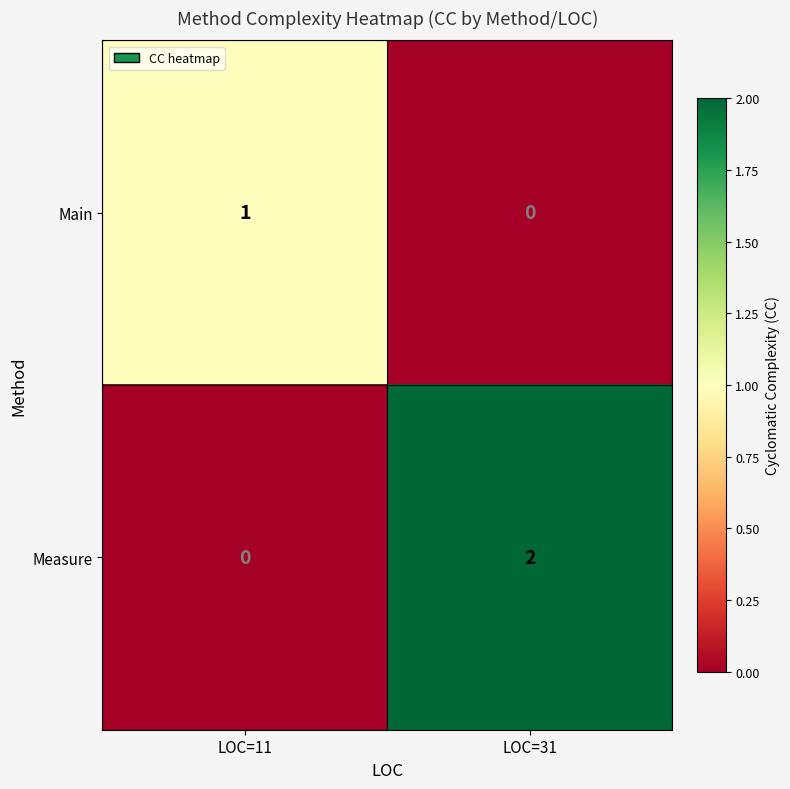

Reading right to left, extract all data points from this chart.

Main: 0	1
Measure: 2	0